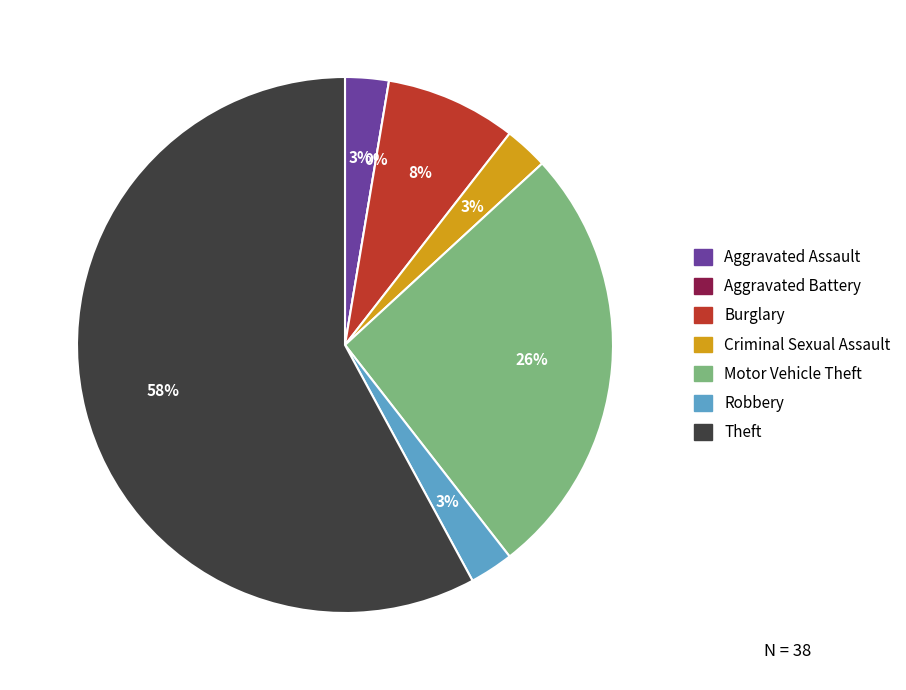

Rank the categories by value from highest to lowest.

Theft, Motor Vehicle Theft, Burglary, Aggravated Assault, Criminal Sexual Assault, Robbery, Aggravated Battery